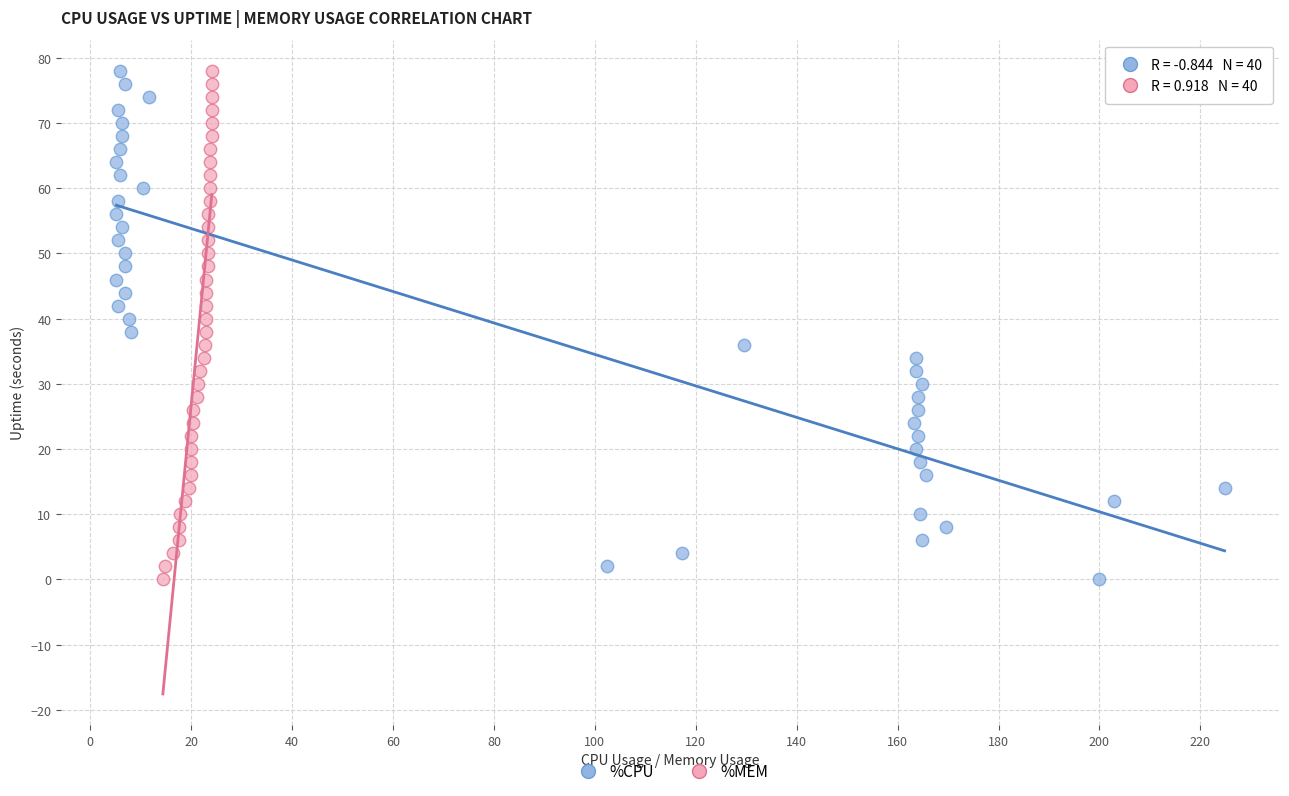

What are all the series names shown in the legend?

%CPU, %MEM